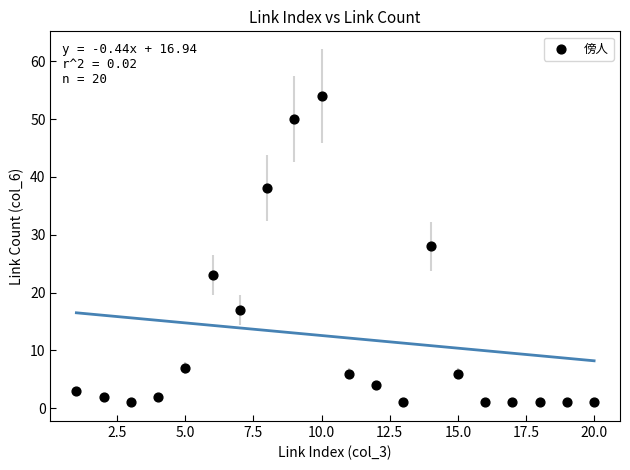

What is the range of Y values (max minus min)?

53